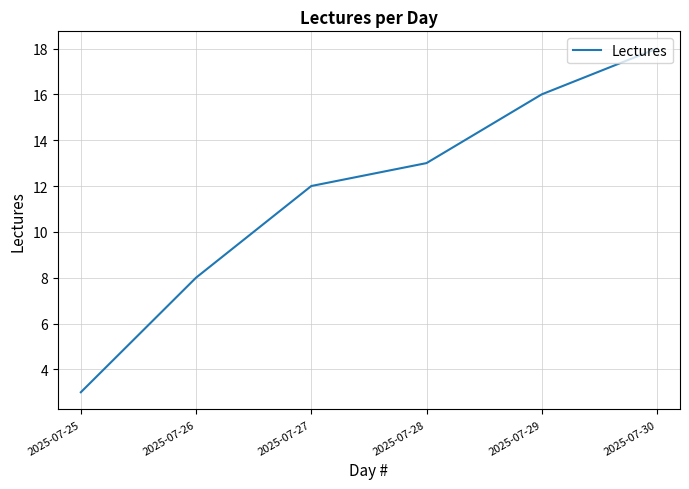

How many categories are shown in the chart?

6